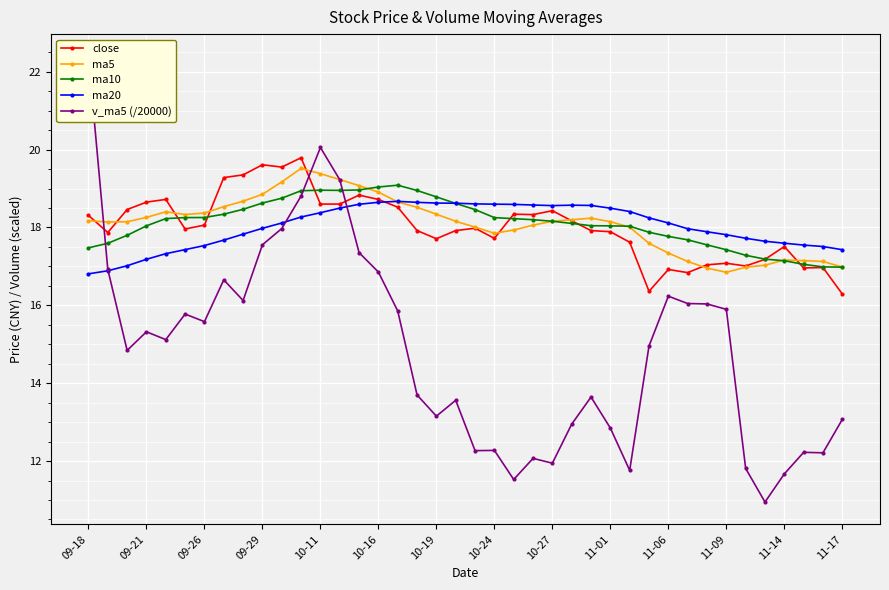

True or false: ma20 has a value of 17.2 at 09-21.

True